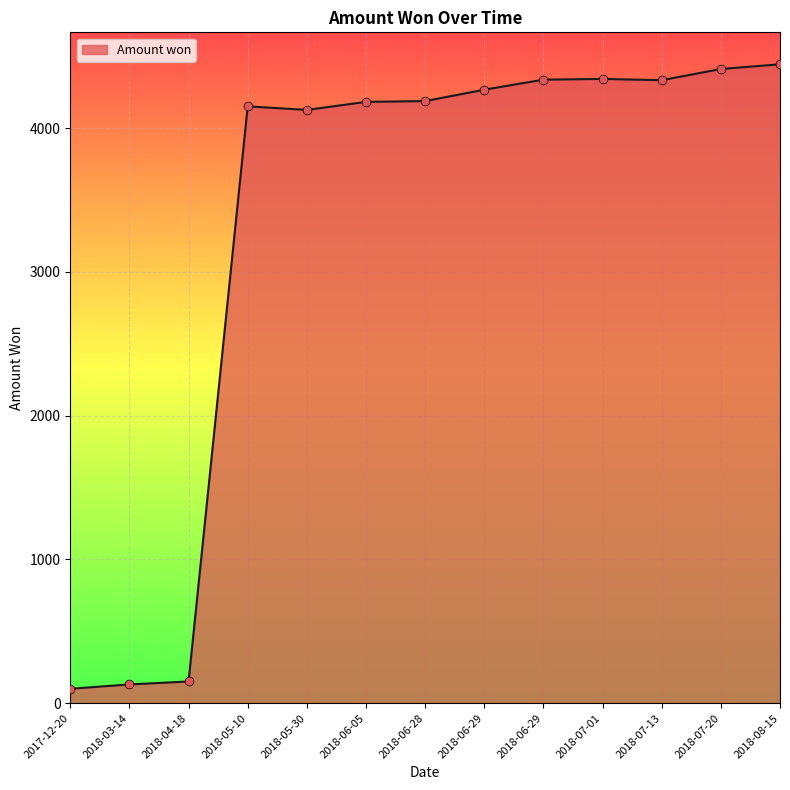

Which has a higher value, 2018-07-01 or 2018-04-18?

2018-07-01